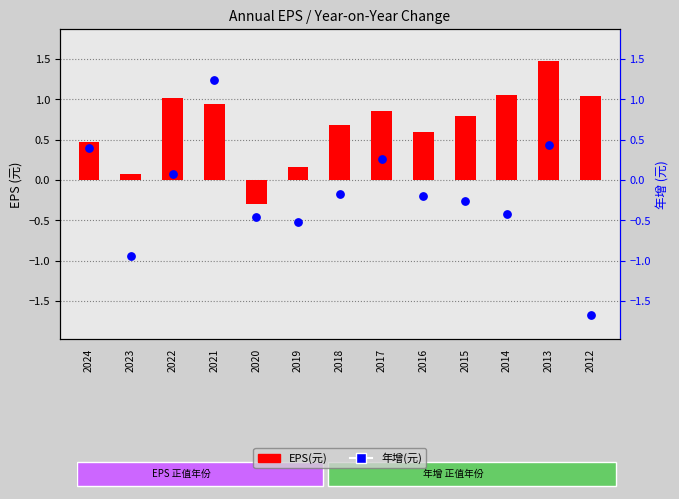

At which category is the sum across all series the highest?

2021